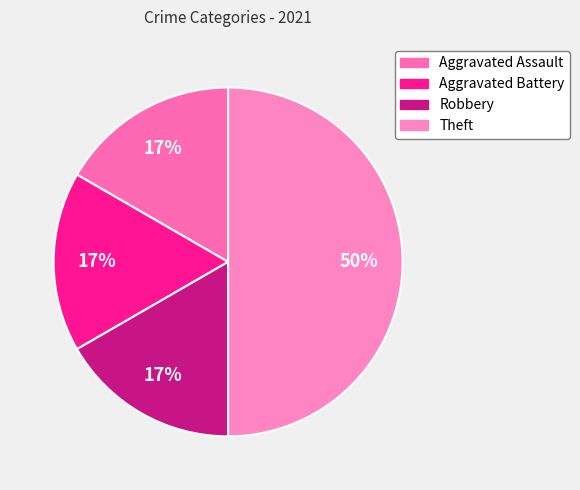

Rank the categories by value from lowest to highest.

Aggravated Assault, Aggravated Battery, Robbery, Theft